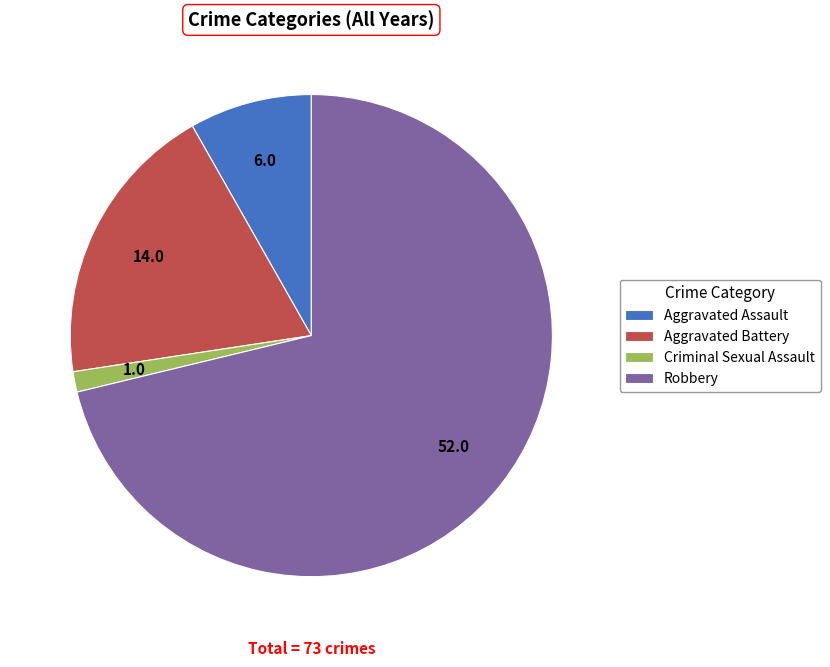

What is the largest slice in the pie chart?

Robbery